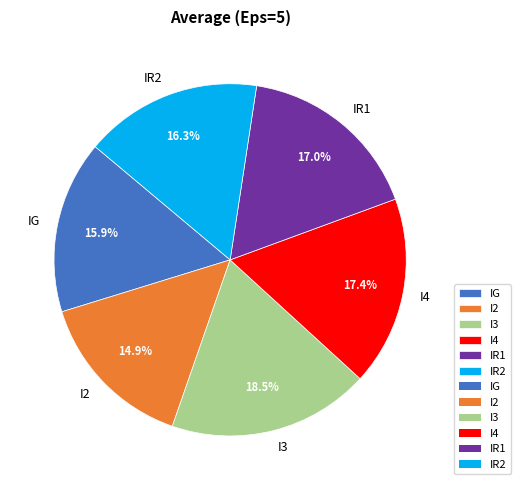

To the nearest percent, what is the difference between the largest and smallest slice percentages?

4%